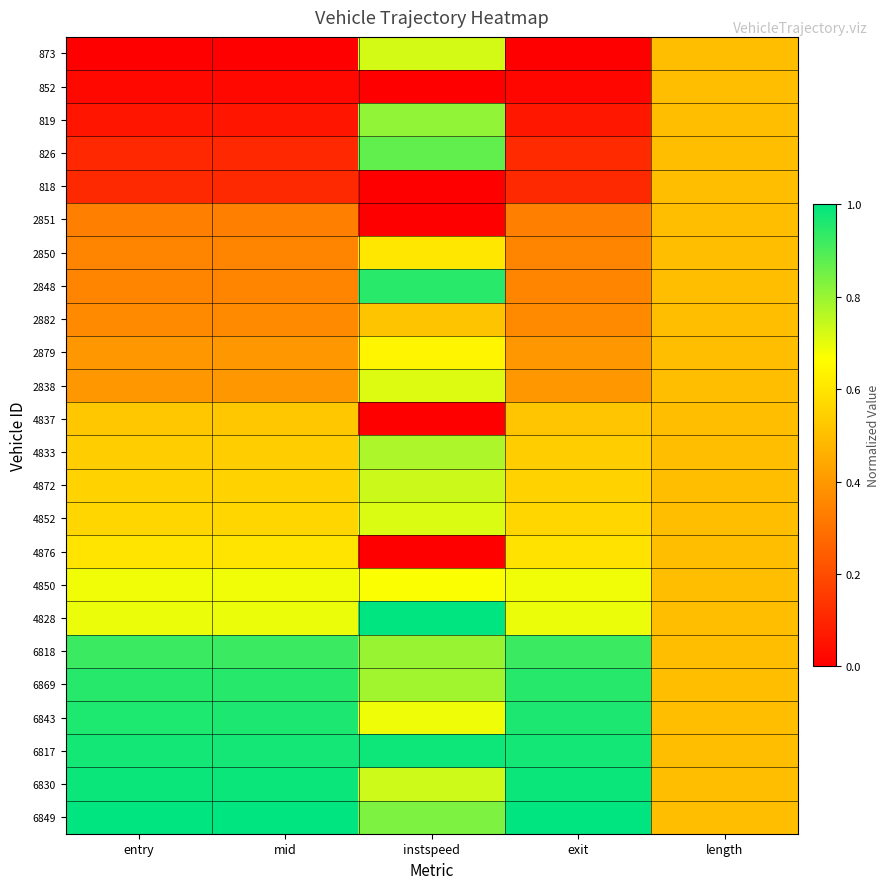

Which category has the lowest value across all series?

entry